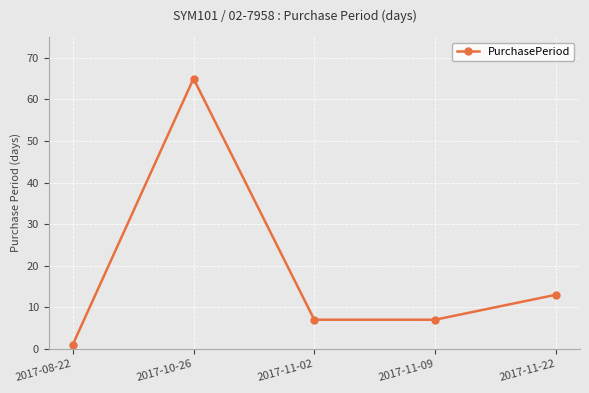

What is the difference between the values at 2017-11-09 and 2017-11-22?

6